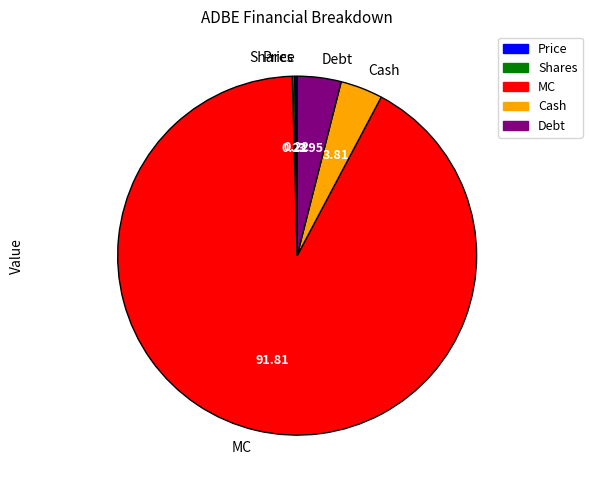

Which category has the biggest portion of the pie?

MC